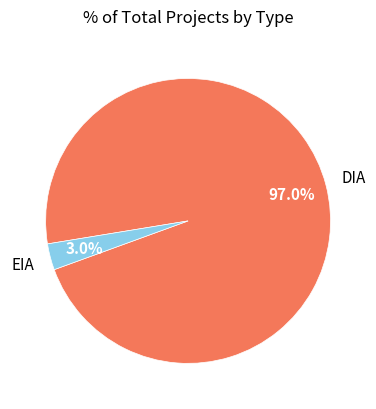

Is there any slice that represents more than half of the pie?

Yes